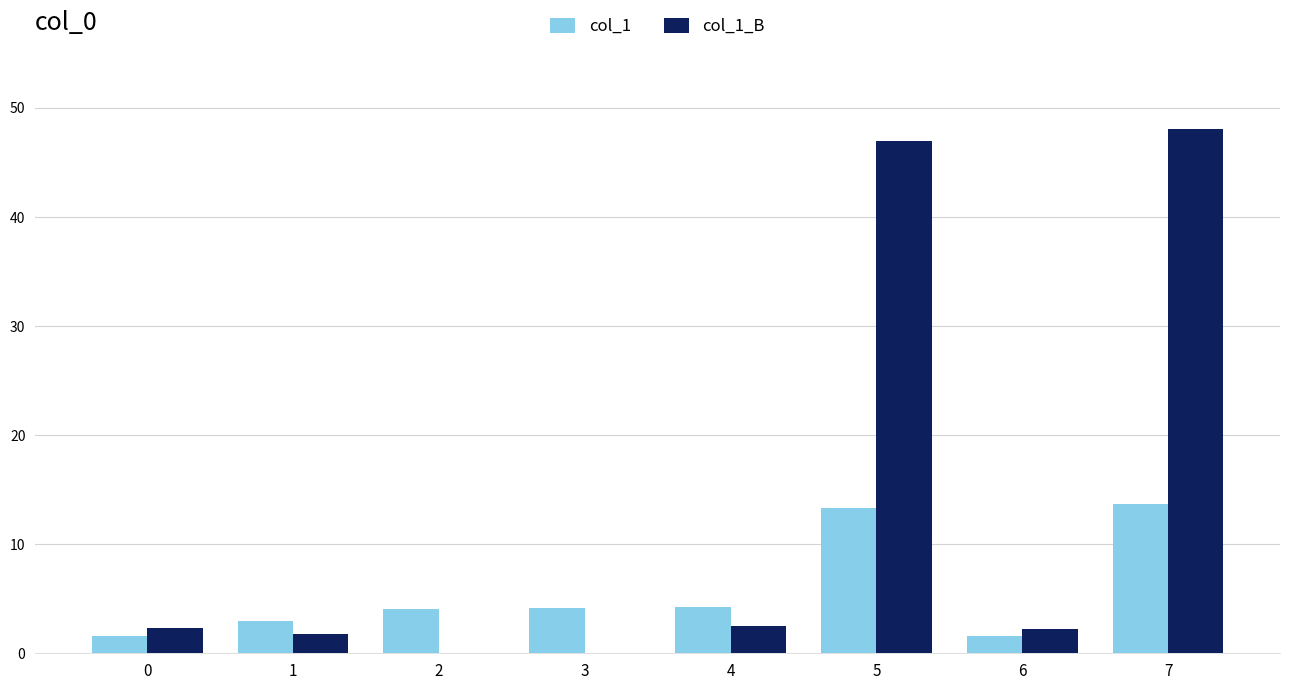

Which series has the largest total across all categories?

col_1_B